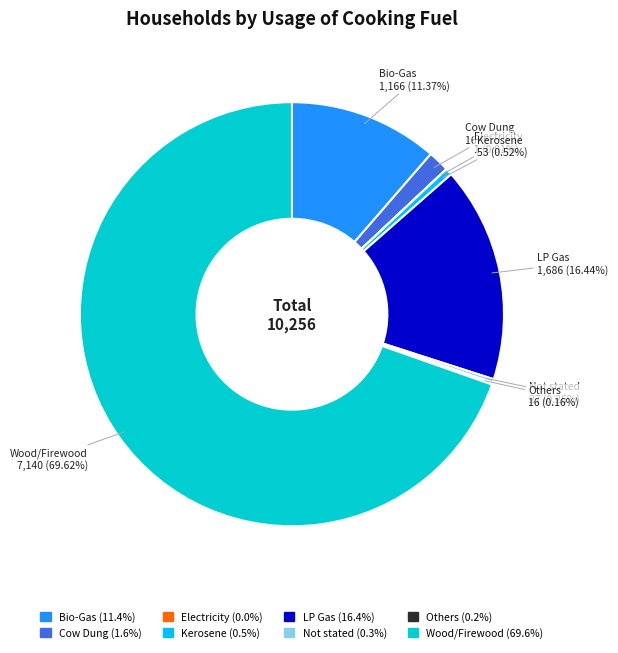

Combined, do Cow Dung and LP Gas account for over 50%?

No